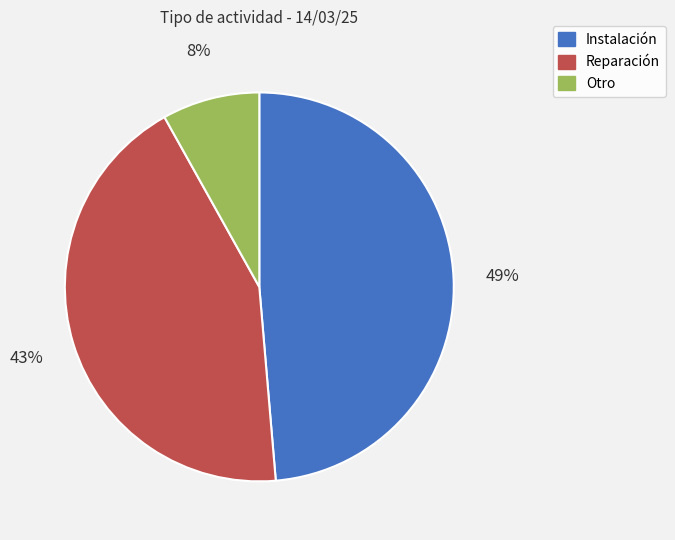

Does Instalación represent more than half of the total?

No